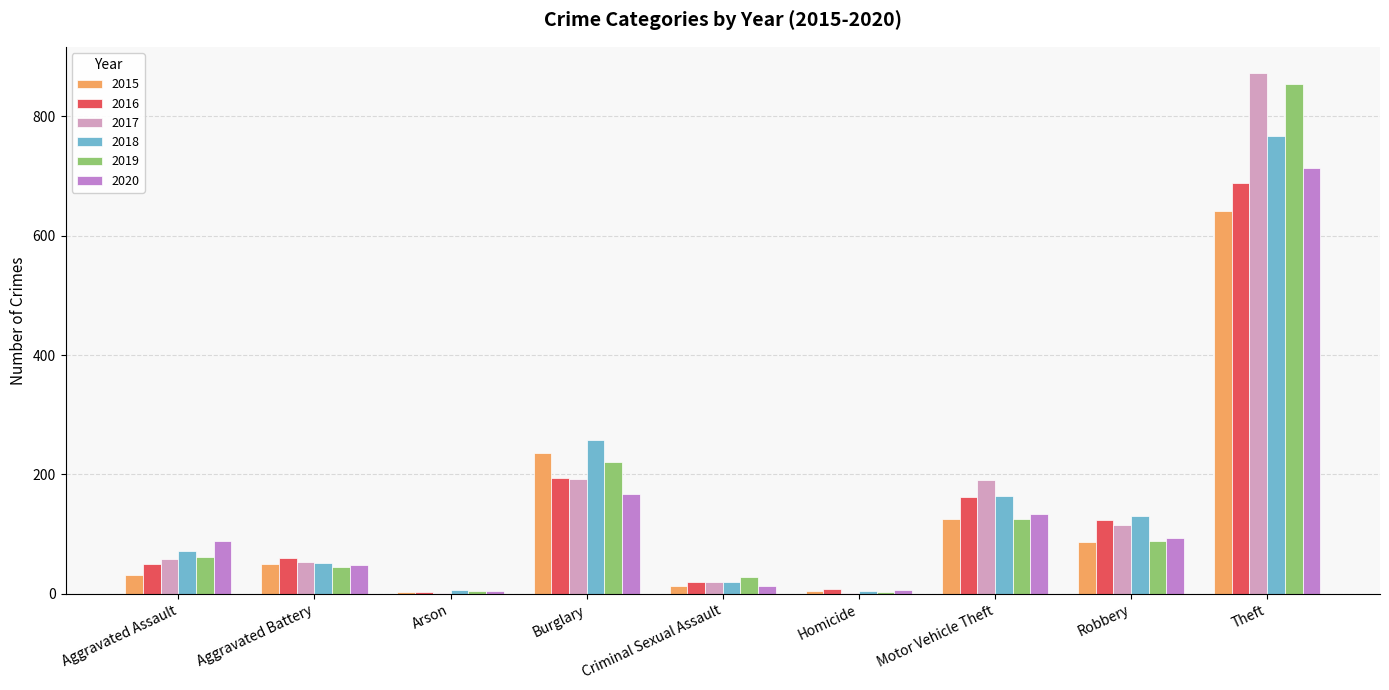

What is the greatest value displayed?

873